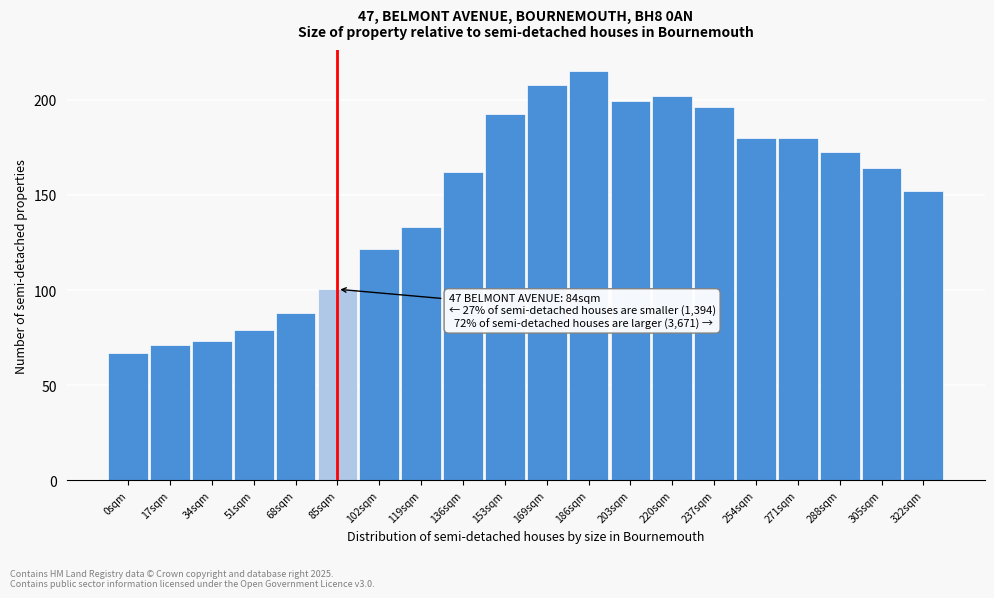

Reading left to right, extract all data points from this chart.

0sqm=67.0	17sqm=71.1	34sqm=73.0	51sqm=78.8	68sqm=87.7	85sqm=100.4	102sqm=121.3	119sqm=133.1	136sqm=162.1	153sqm=192.6	169sqm=207.7	186sqm=215.3	203sqm=199.1	220sqm=202.1	237sqm=196.3	254sqm=179.7	271sqm=179.7	288sqm=172.6	305sqm=163.9	322sqm=152.0